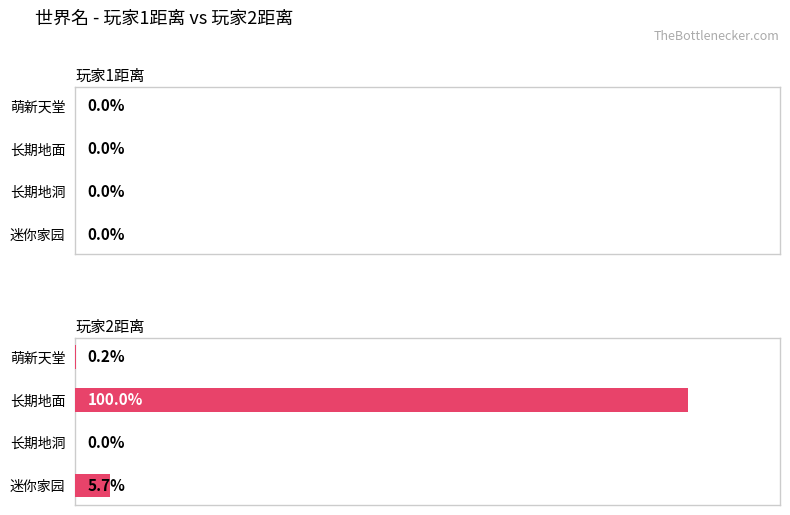

Rank the series by their average value, from highest to lowest.

玩家2距离, 玩家1距离